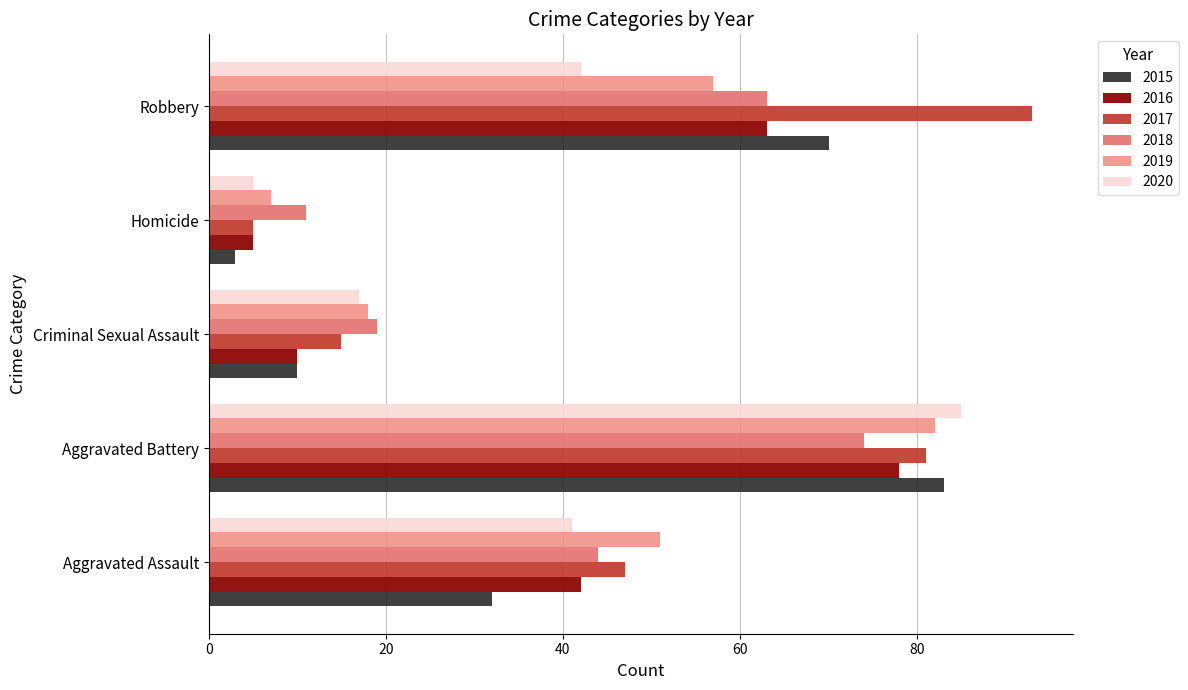

At which category is the sum across all series the highest?

Aggravated Battery